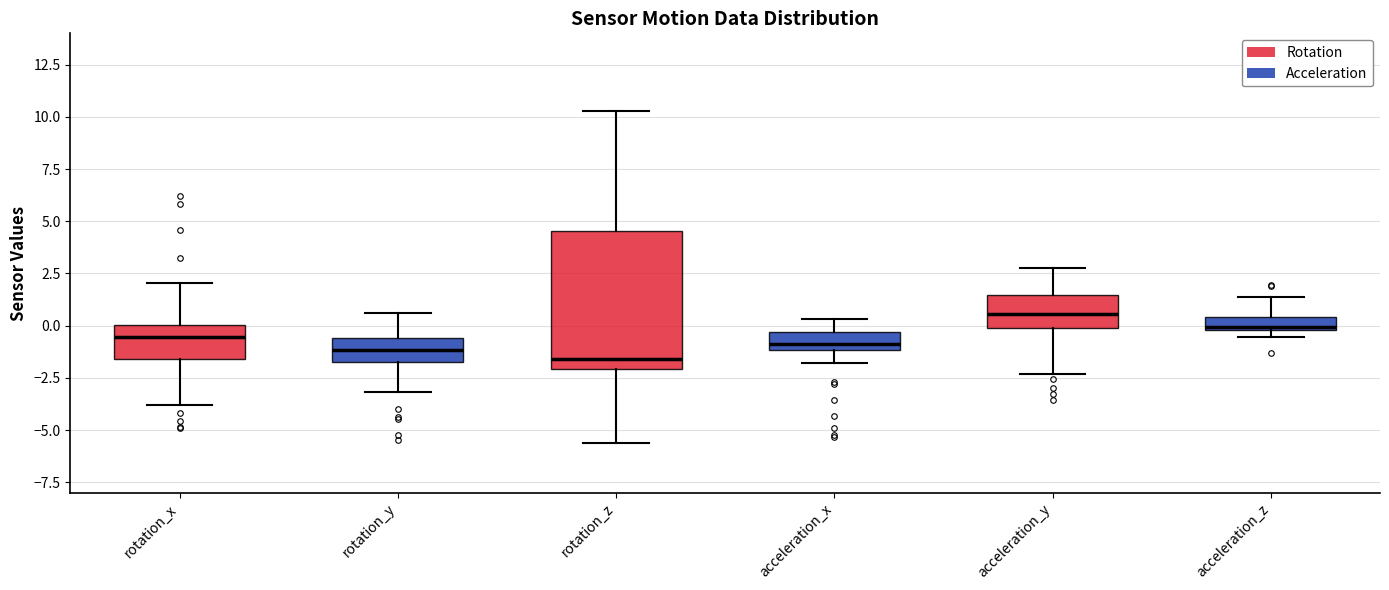

Which box is the tallest, from its lower edge to its upper edge?

rotation_z